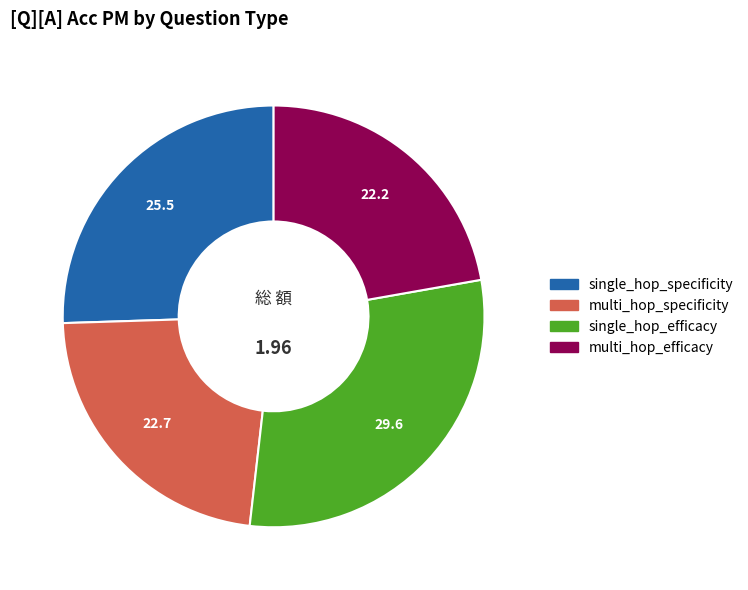

Which slice is the largest?

single_hop_efficacy